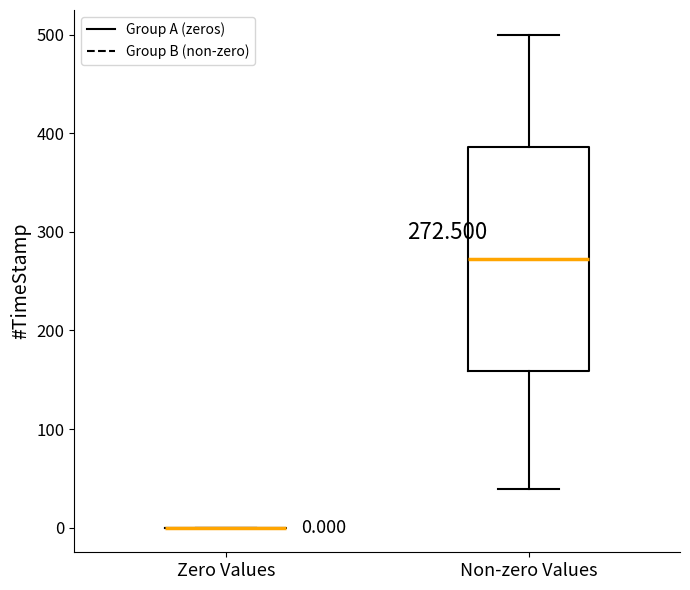

Which box is the tallest, from its lower edge to its upper edge?

Non-zero Values